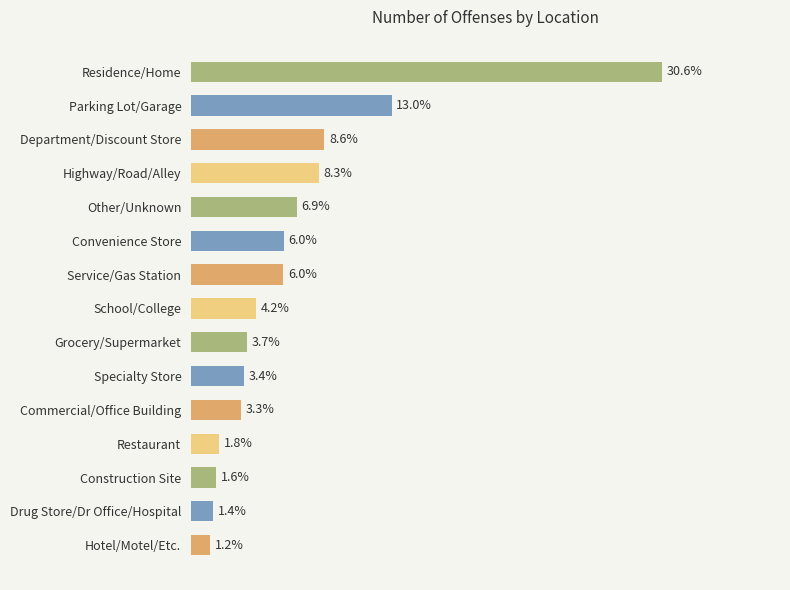

What is the label of the 14th bar from the bottom?

Parking Lot/Garage